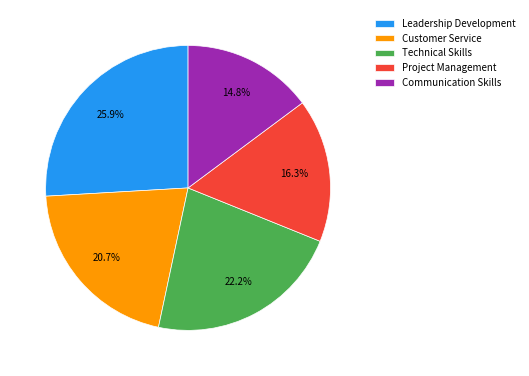

Which has a higher value, Communication Skills or Leadership Development?

Leadership Development